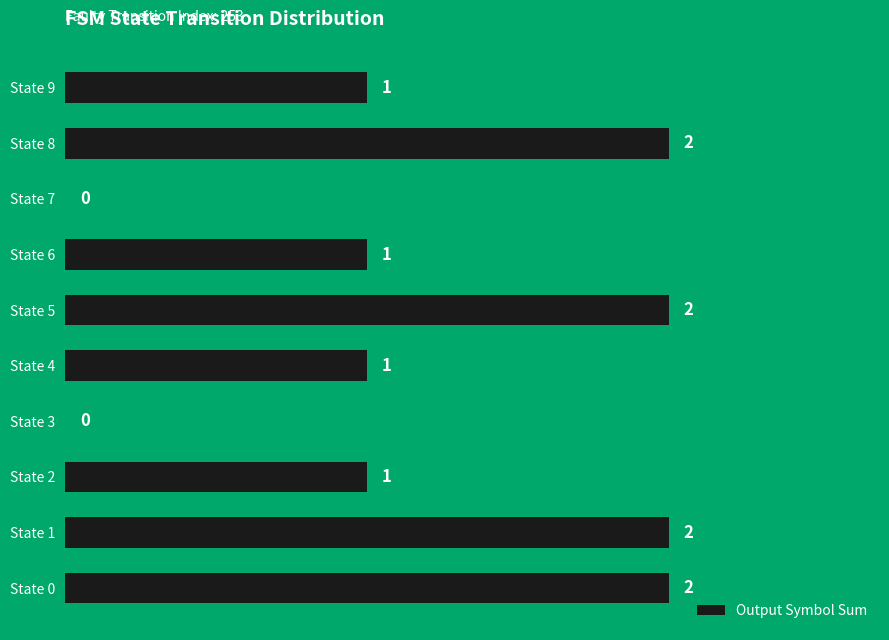

What is the sum of all values?

12